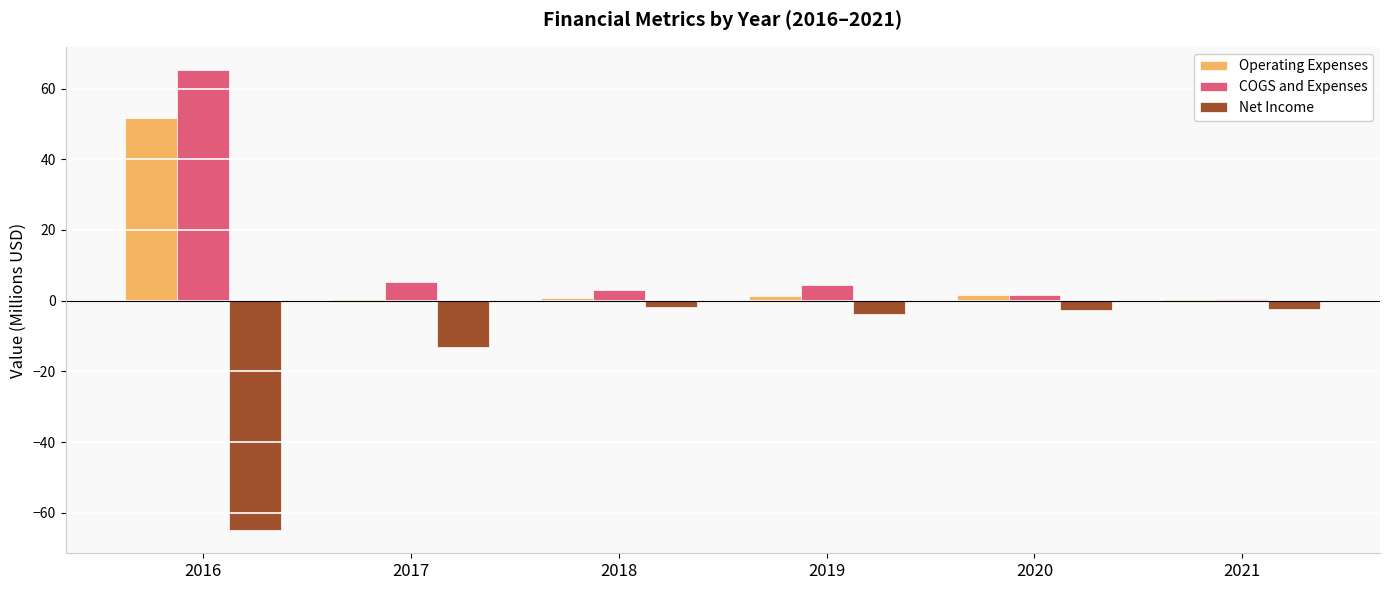

What is the approximate value of COGS and Expenses at 2018?

2.9